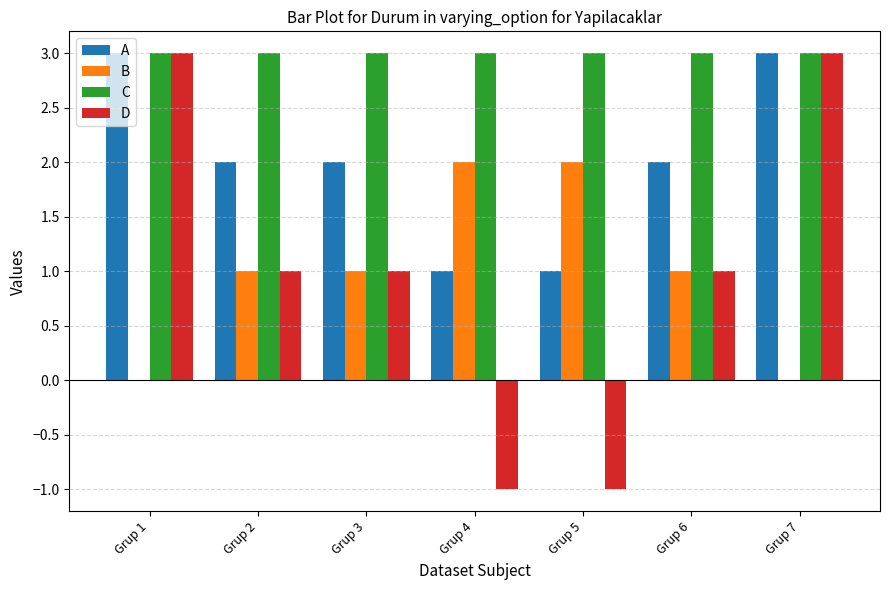

What are all the series names shown in the legend?

A, B, C, D